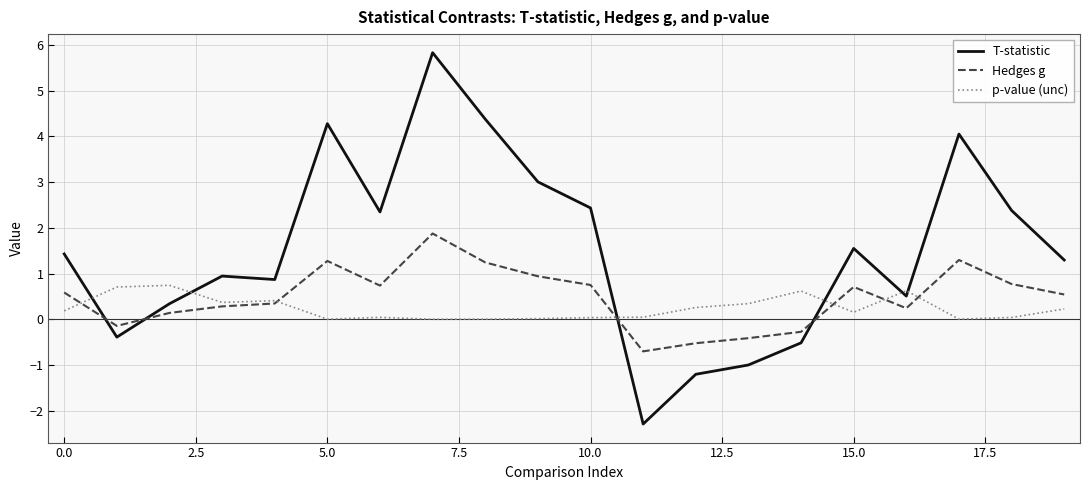

What is the difference between the second highest and minimum values in the Hedges g series?

2.0